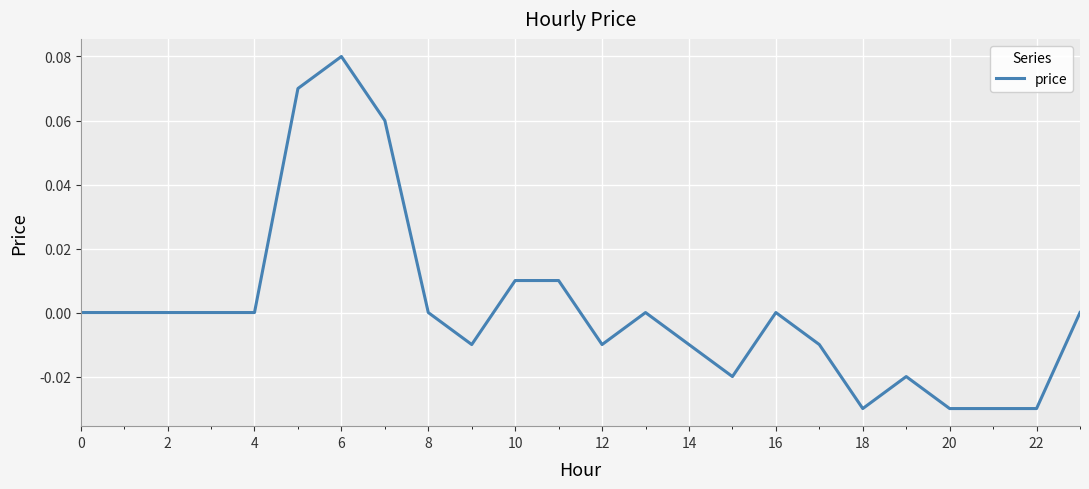

How many distinct data groups are displayed?

1